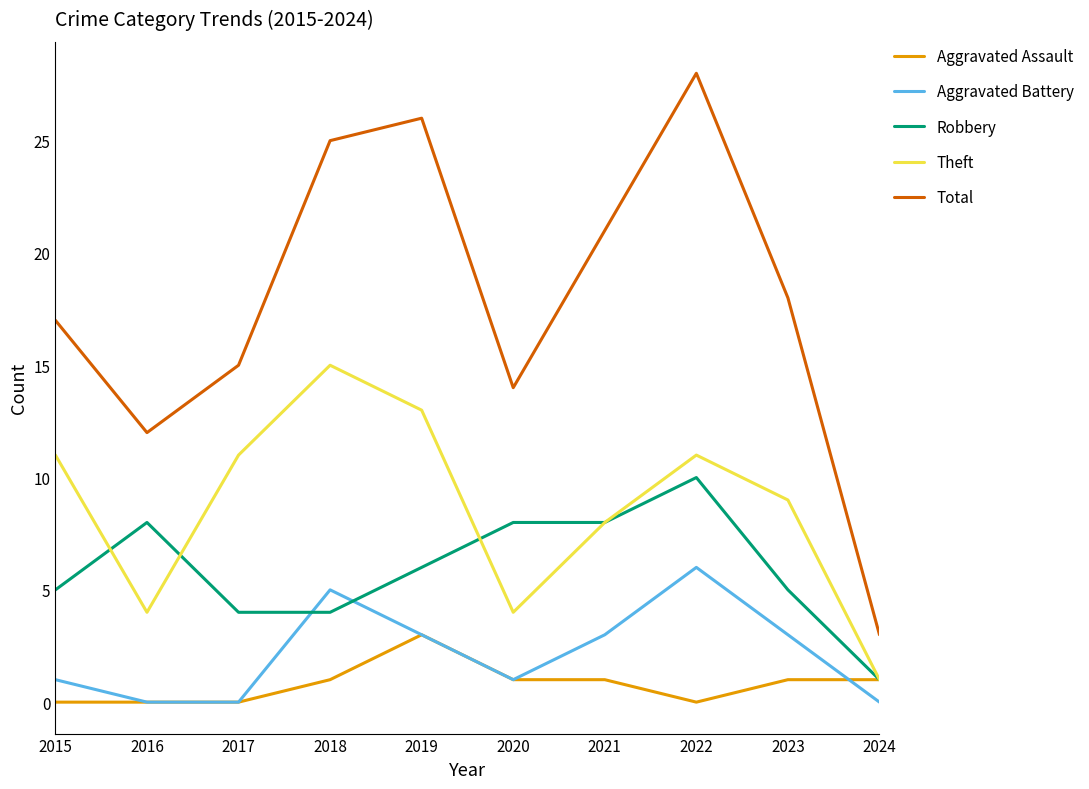

Reading right to left, list all the values displayed in this chart.

Aggravated Assault: 1	1	0	1	1	3	1	0	0	0
Aggravated Battery: 0	3	6	3	1	3	5	0	0	1
Robbery: 1	5	10	8	8	6	4	4	8	5
Theft: 1	9	11	8	4	13	15	11	4	11
Total: 3	18	28	21	14	26	25	15	12	17